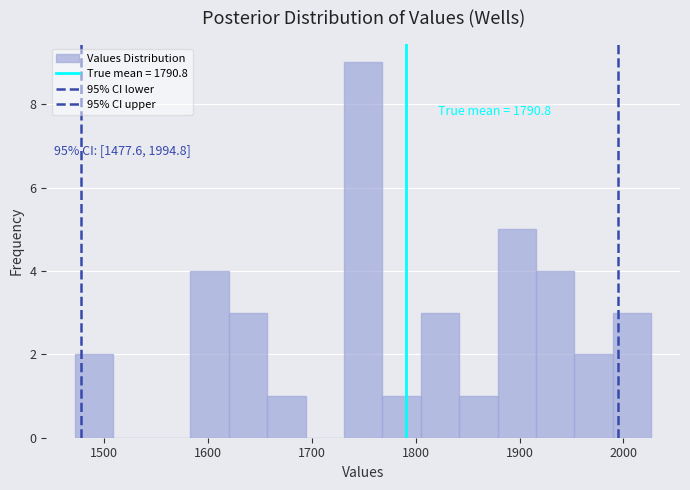

Around what value on the x-axis is the tallest bar? Give the approximate position of its centre, as read against the axis.

1750